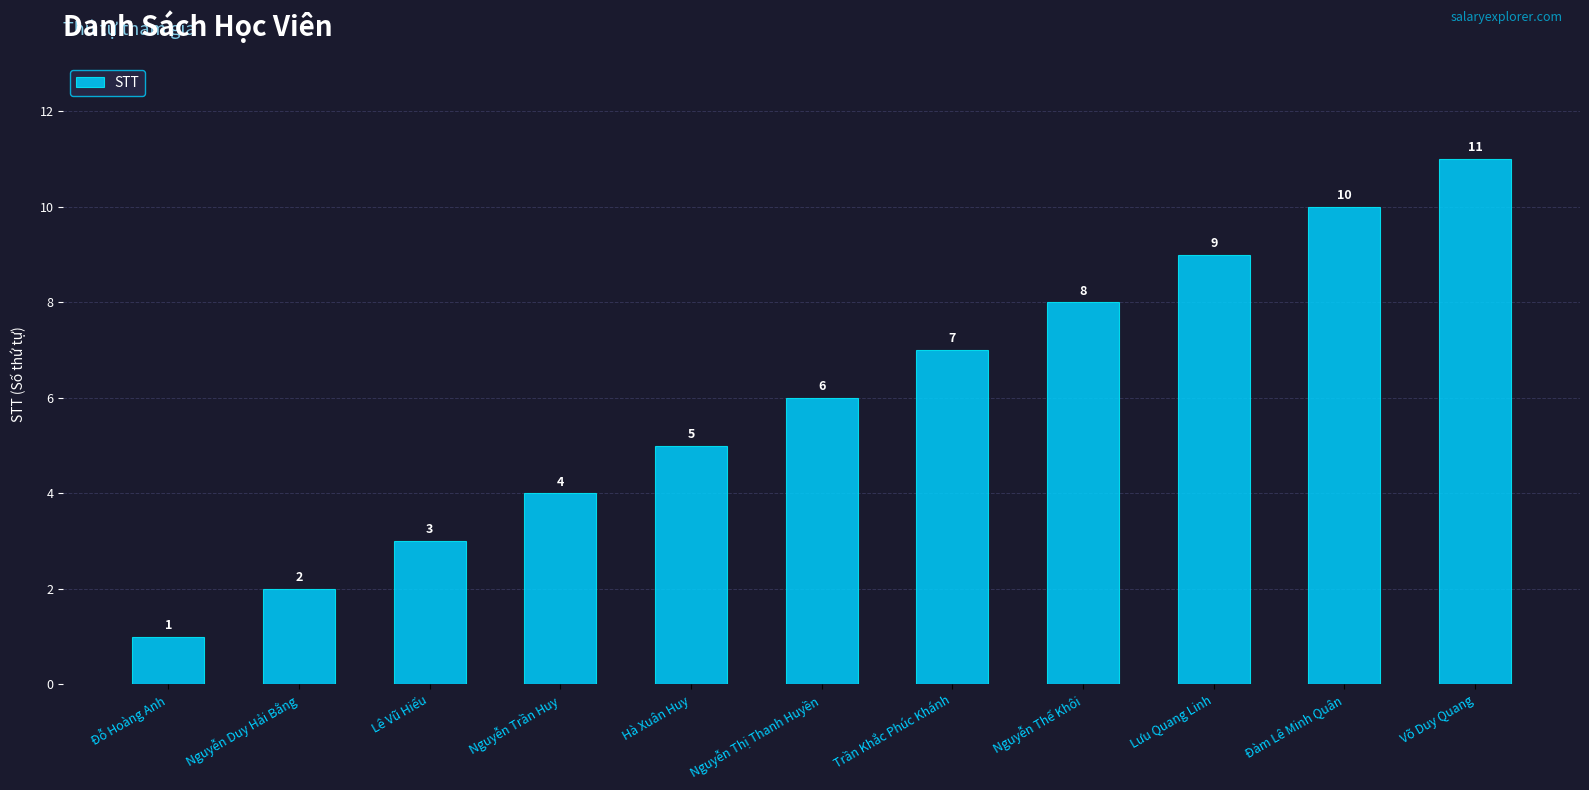

Which has a higher value, Võ Duy Quang or Hà Xuân Huy?

Võ Duy Quang